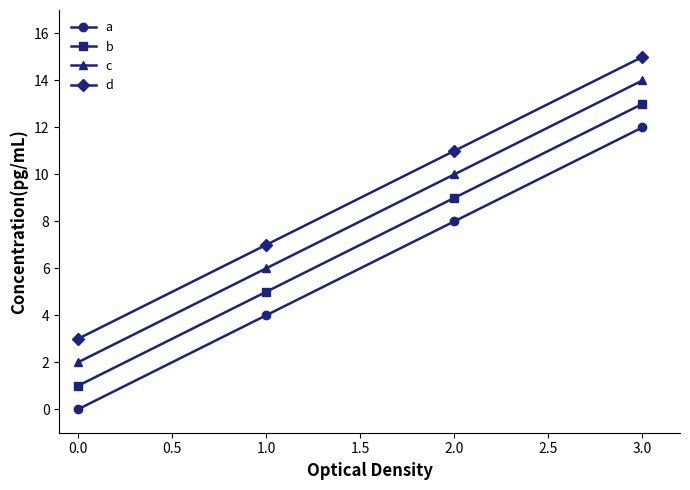

Reading left to right, transcribe all the data shown in this chart.

a: 0	4	8	12
b: 1	5	9	13
c: 2	6	10	14
d: 3	7	11	15